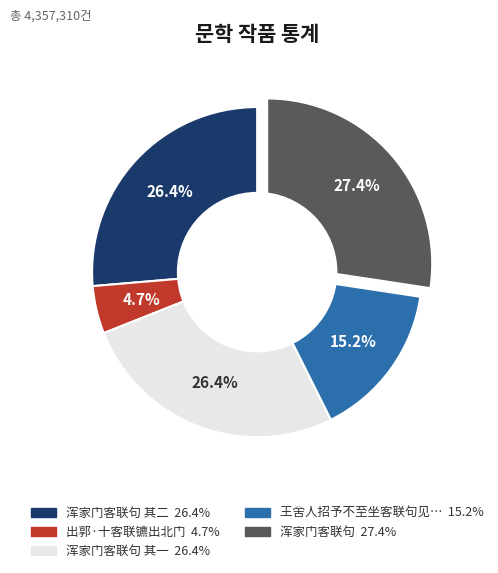

Is there any slice that represents more than half of the pie?

No